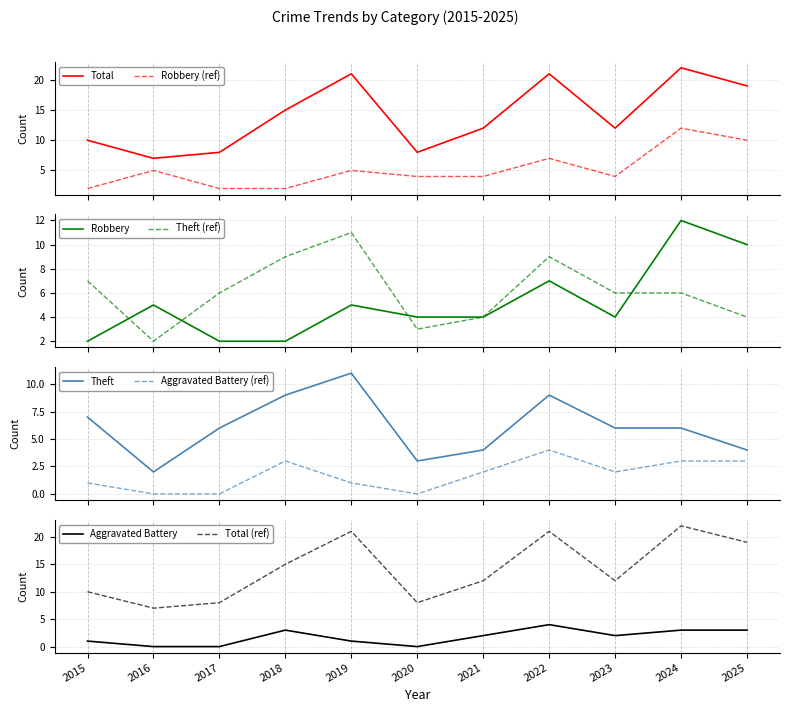

In Theft, how many points are lower than both neighbors (excluding endpoints)?

2